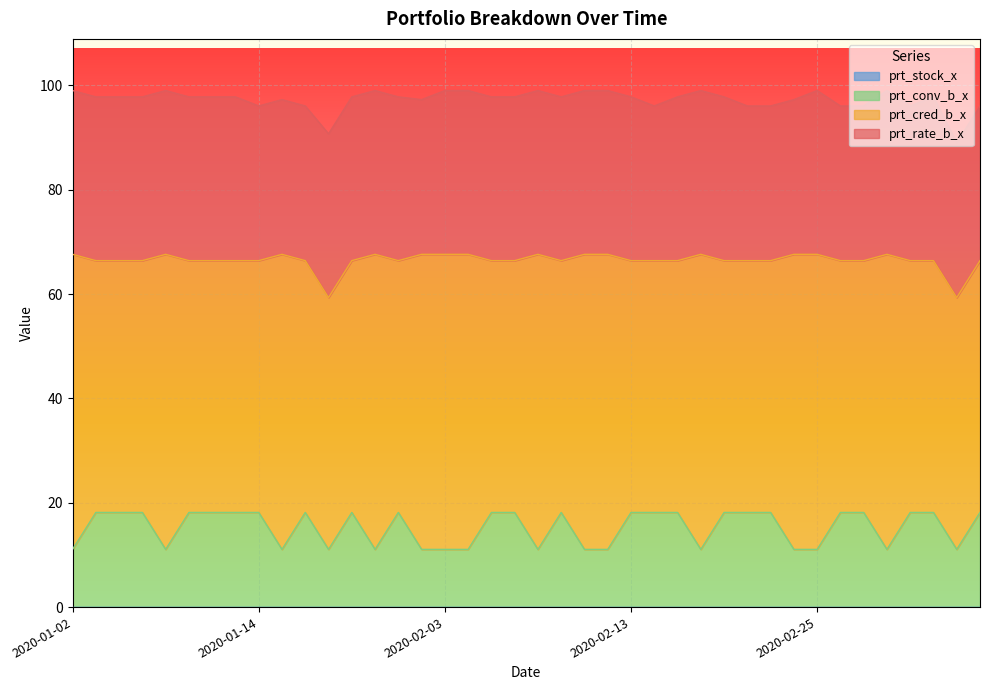

Reading left to right, transcribe all the data shown in this chart.

prt_rate_b_x: 31.4	31.4	31.4	31.4	31.4	31.4	31.4	31.4	29.6	29.6	29.6	31.4	31.4	31.4	31.4	29.6	31.4	31.4	31.4	31.4	31.4	31.4	31.4	31.4	31.4	29.6	31.4	31.4	31.4	29.6	29.6	29.6	31.4	29.6	29.6	31.4	29.6	31.4	29.6	29.6
prt_cred_b_x: 56.5	48.3	48.3	48.3	56.5	48.3	48.3	48.3	48.3	56.5	48.3	48.3	48.3	56.5	48.3	56.5	56.5	56.5	48.3	48.3	56.5	48.3	56.5	56.5	48.3	48.3	48.3	56.5	48.3	48.3	48.3	56.5	56.5	48.3	48.3	56.5	48.3	48.3	48.3	48.3
prt_conv_b_x: 11.1	18.1	18.1	18.1	11.1	18.1	18.1	18.1	18.1	11.1	18.1	11.1	18.1	11.1	18.1	11.1	11.1	11.1	18.1	18.1	11.1	18.1	11.1	11.1	18.1	18.1	18.1	11.1	18.1	18.1	18.1	11.1	11.1	18.1	18.1	11.1	18.1	18.1	11.1	18.1
prt_stock_x: 0.0	0.0	0.0	0.0	0.0	0.0	0.0	0.0	0.0	0.0	0.0	0.0	0.0	0.0	0.0	0.0	0.0	0.0	0.0	0.0	0.0	0.0	0.0	0.0	0.0	0.0	0.0	0.0	0.0	0.0	0.0	0.0	0.0	0.0	0.0	0.0	0.0	0.0	0.0	0.0